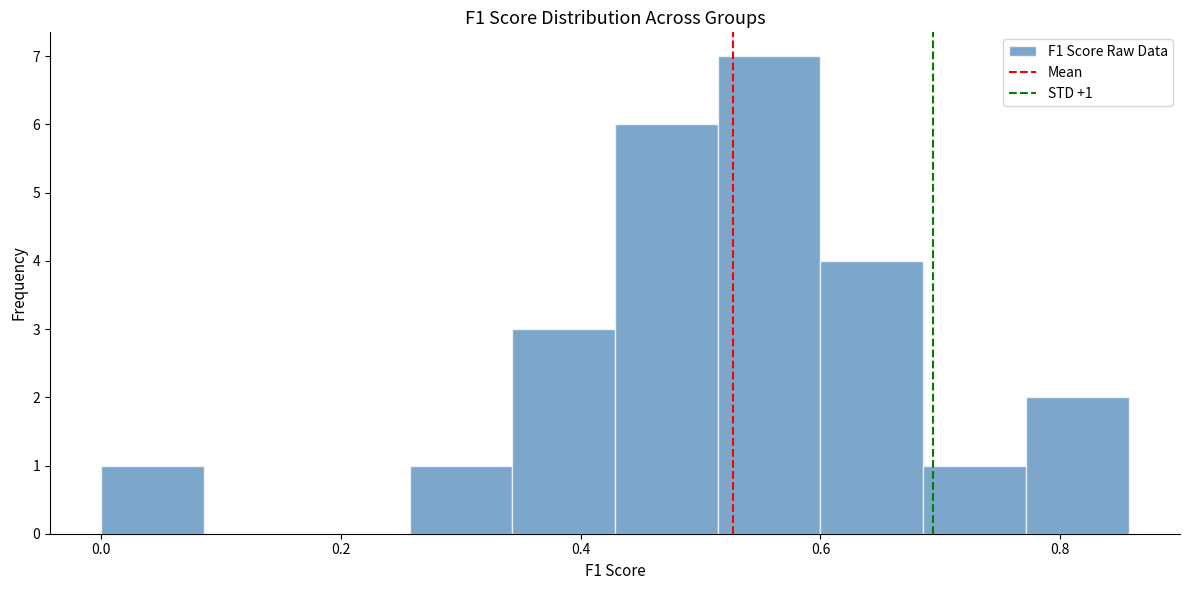

Which range on the x-axis has the tallest bar?

0.52 to 0.60